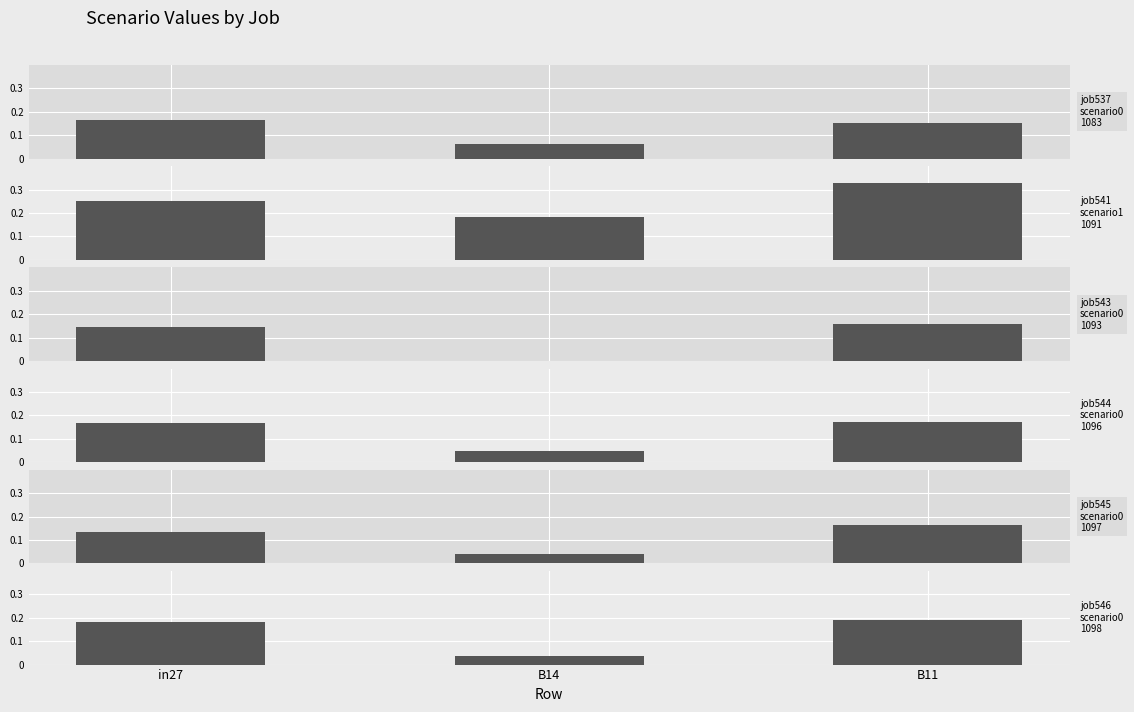

Which series has the widest spread of values?

job543_scenario0_1093